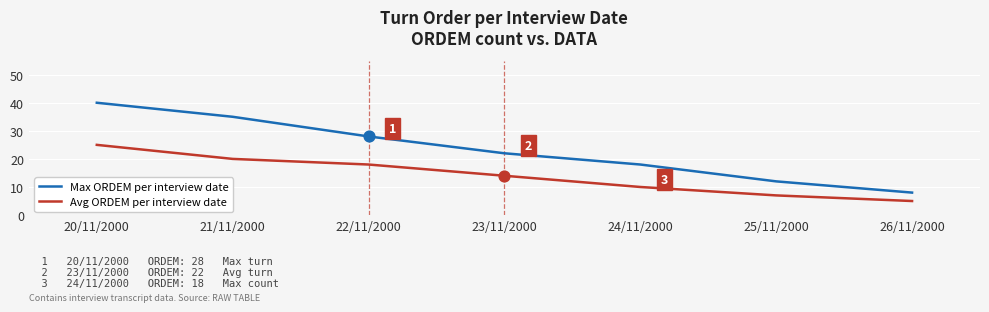

Which series changed the most between 23/11/2000 and 26/11/2000?

Max ORDEM per interview date